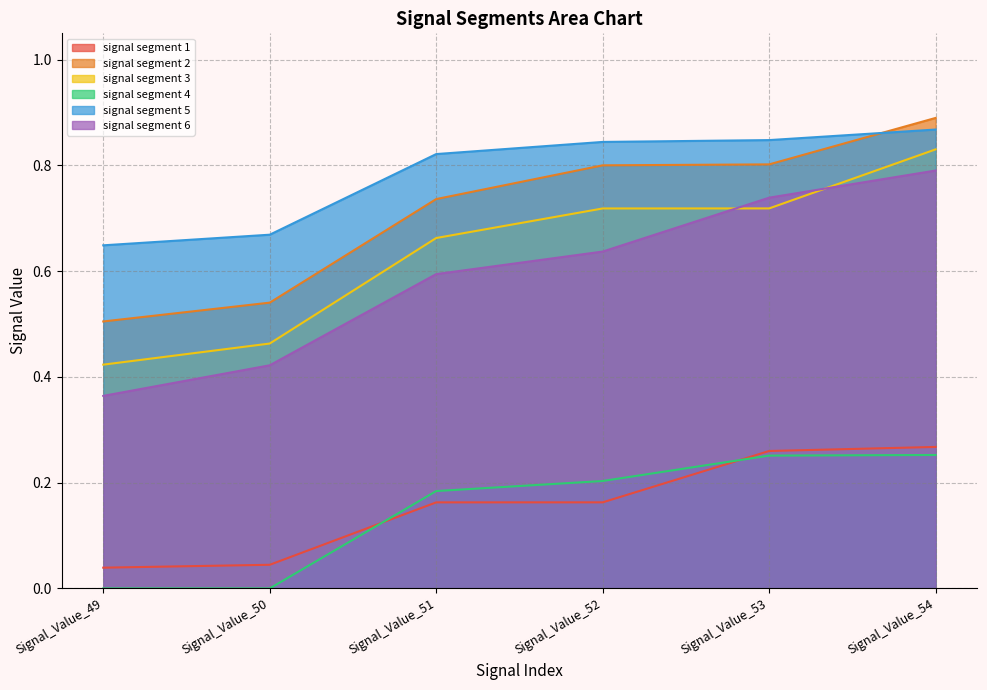

What is the difference between the signal segment 1 values at Signal_Value_51 and Signal_Value_49?

0.1